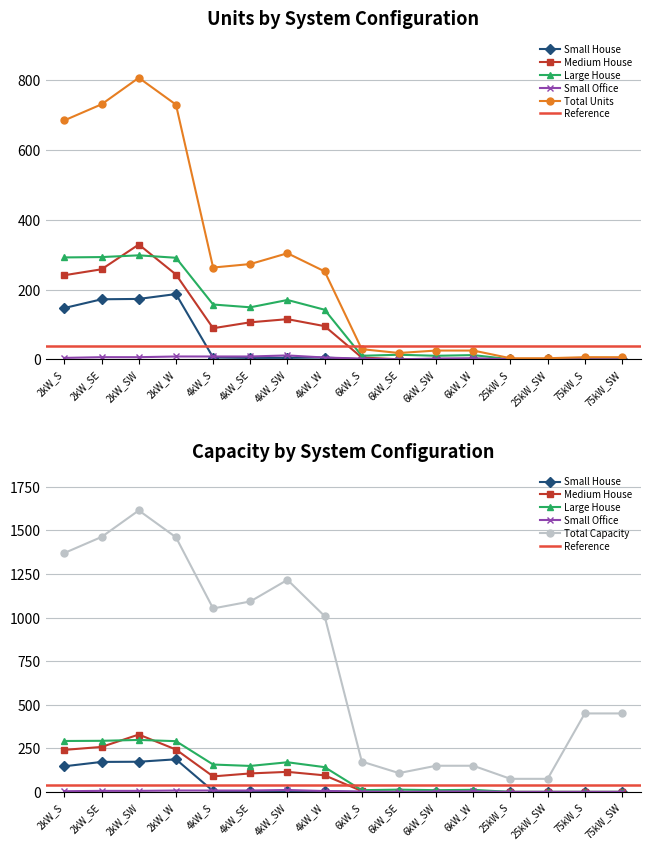

What position from the left is 4kW_SE?

6